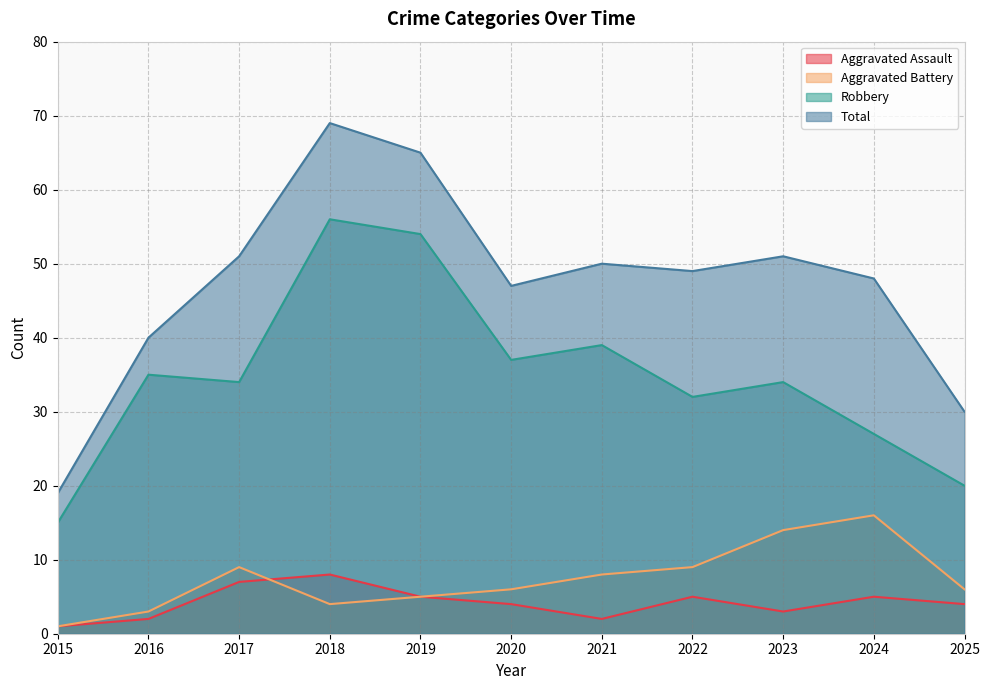

Reading left to right, list all the values displayed in this chart.

Aggravated Assault: 2015=1	2016=2	2017=7	2018=8	2019=5	2020=4	2021=2	2022=5	2023=3	2024=5	2025=4
Aggravated Battery: 2015=1	2016=3	2017=9	2018=4	2019=5	2020=6	2021=8	2022=9	2023=14	2024=16	2025=6
Robbery: 2015=15	2016=35	2017=34	2018=56	2019=54	2020=37	2021=39	2022=32	2023=34	2024=27	2025=20
Total: 2015=19	2016=40	2017=51	2018=69	2019=65	2020=47	2021=50	2022=49	2023=51	2024=48	2025=30